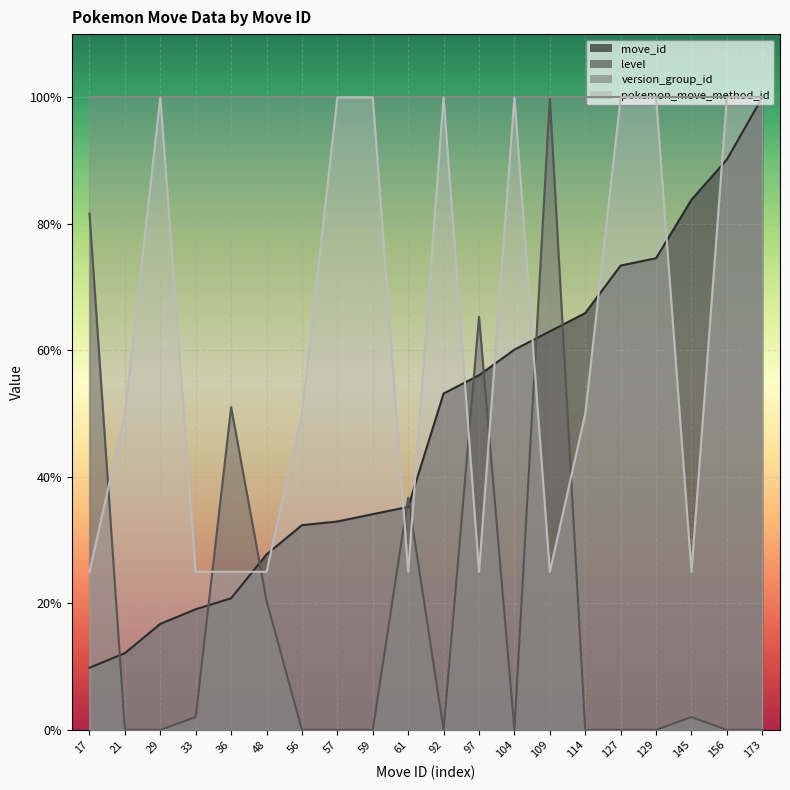

What are all the series names shown in the legend?

move_id, level, version_group_id, pokemon_move_method_id